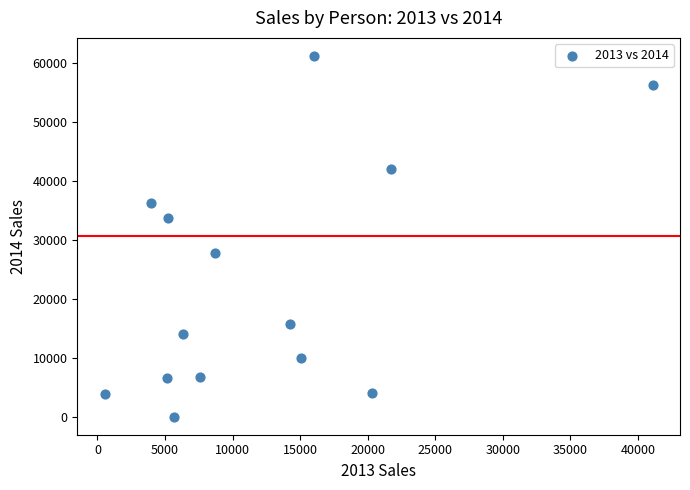

What is the range of Y values (max minus min)?

61048.5